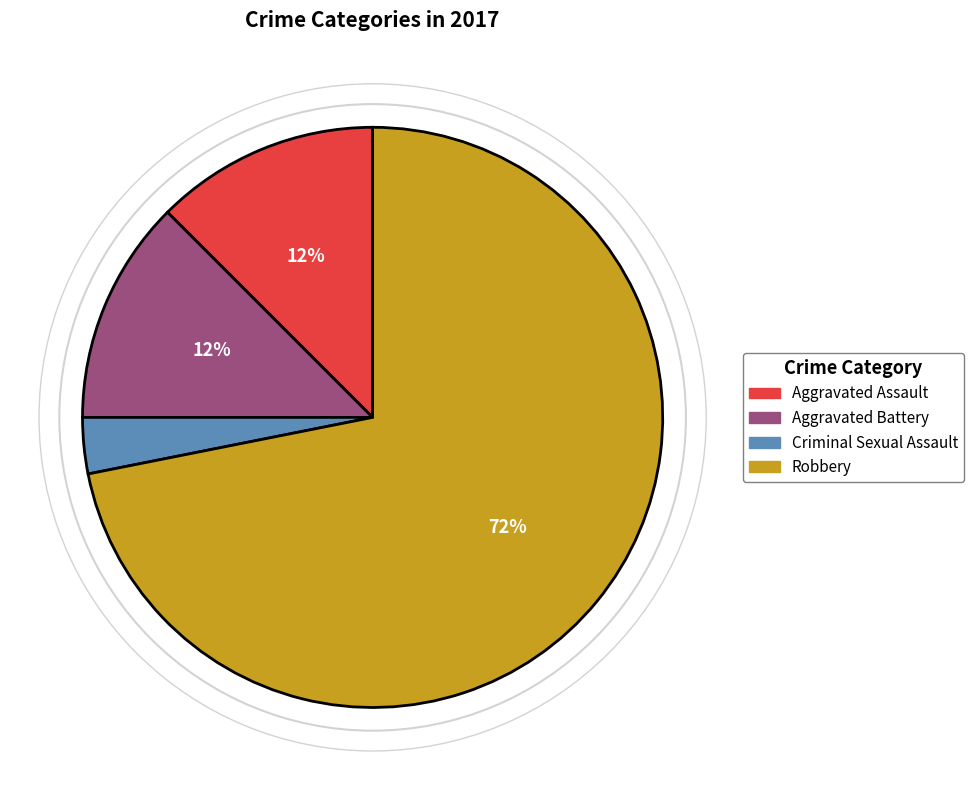

To the nearest percent, what portion does Criminal Sexual Assault represent?

3%